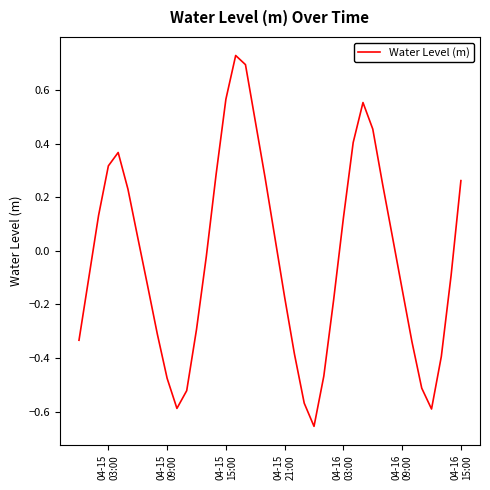

What is the difference between the maximum and minimum values?

1.4